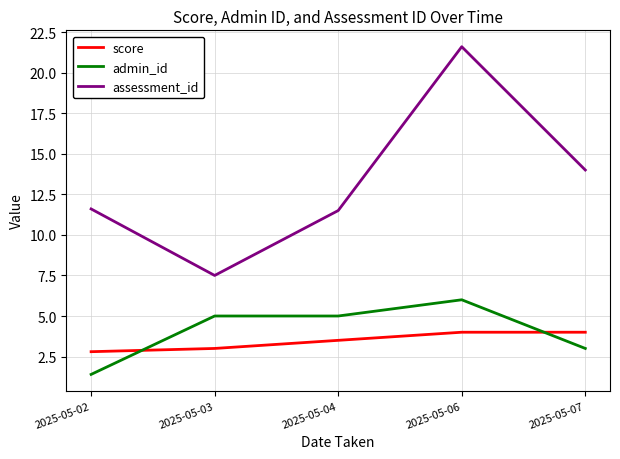

Rank the series at 2025-05-02 from highest to lowest value.

assessment_id, score, admin_id